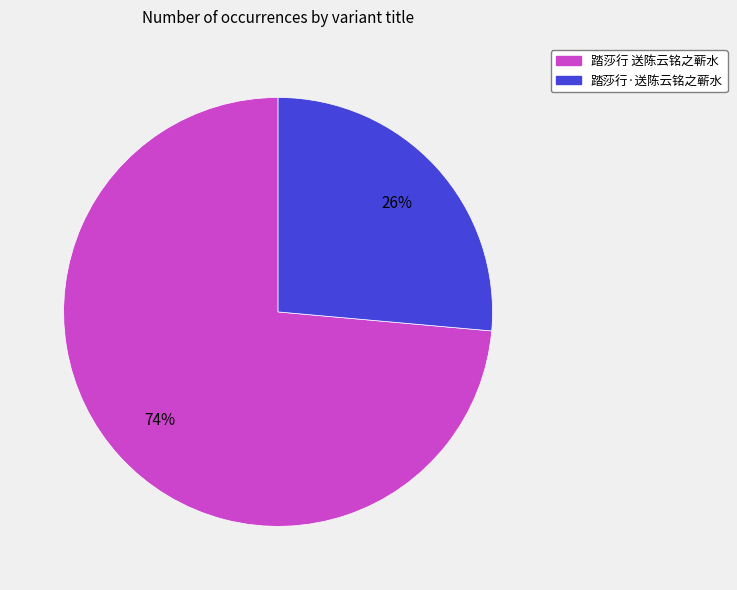

What is the ratio of the value at 踏莎行·送陈云铭之蕲水 to the value at 踏莎行 送陈云铭之蕲水?

0.4